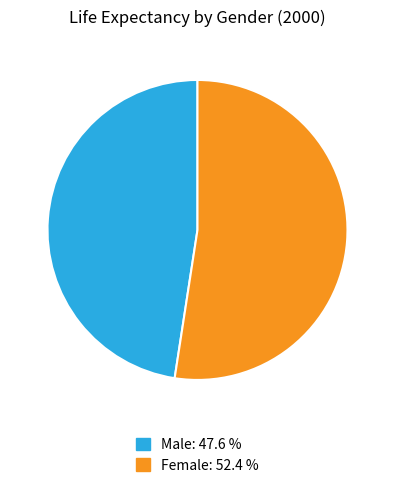

What is the majority slice?

Female